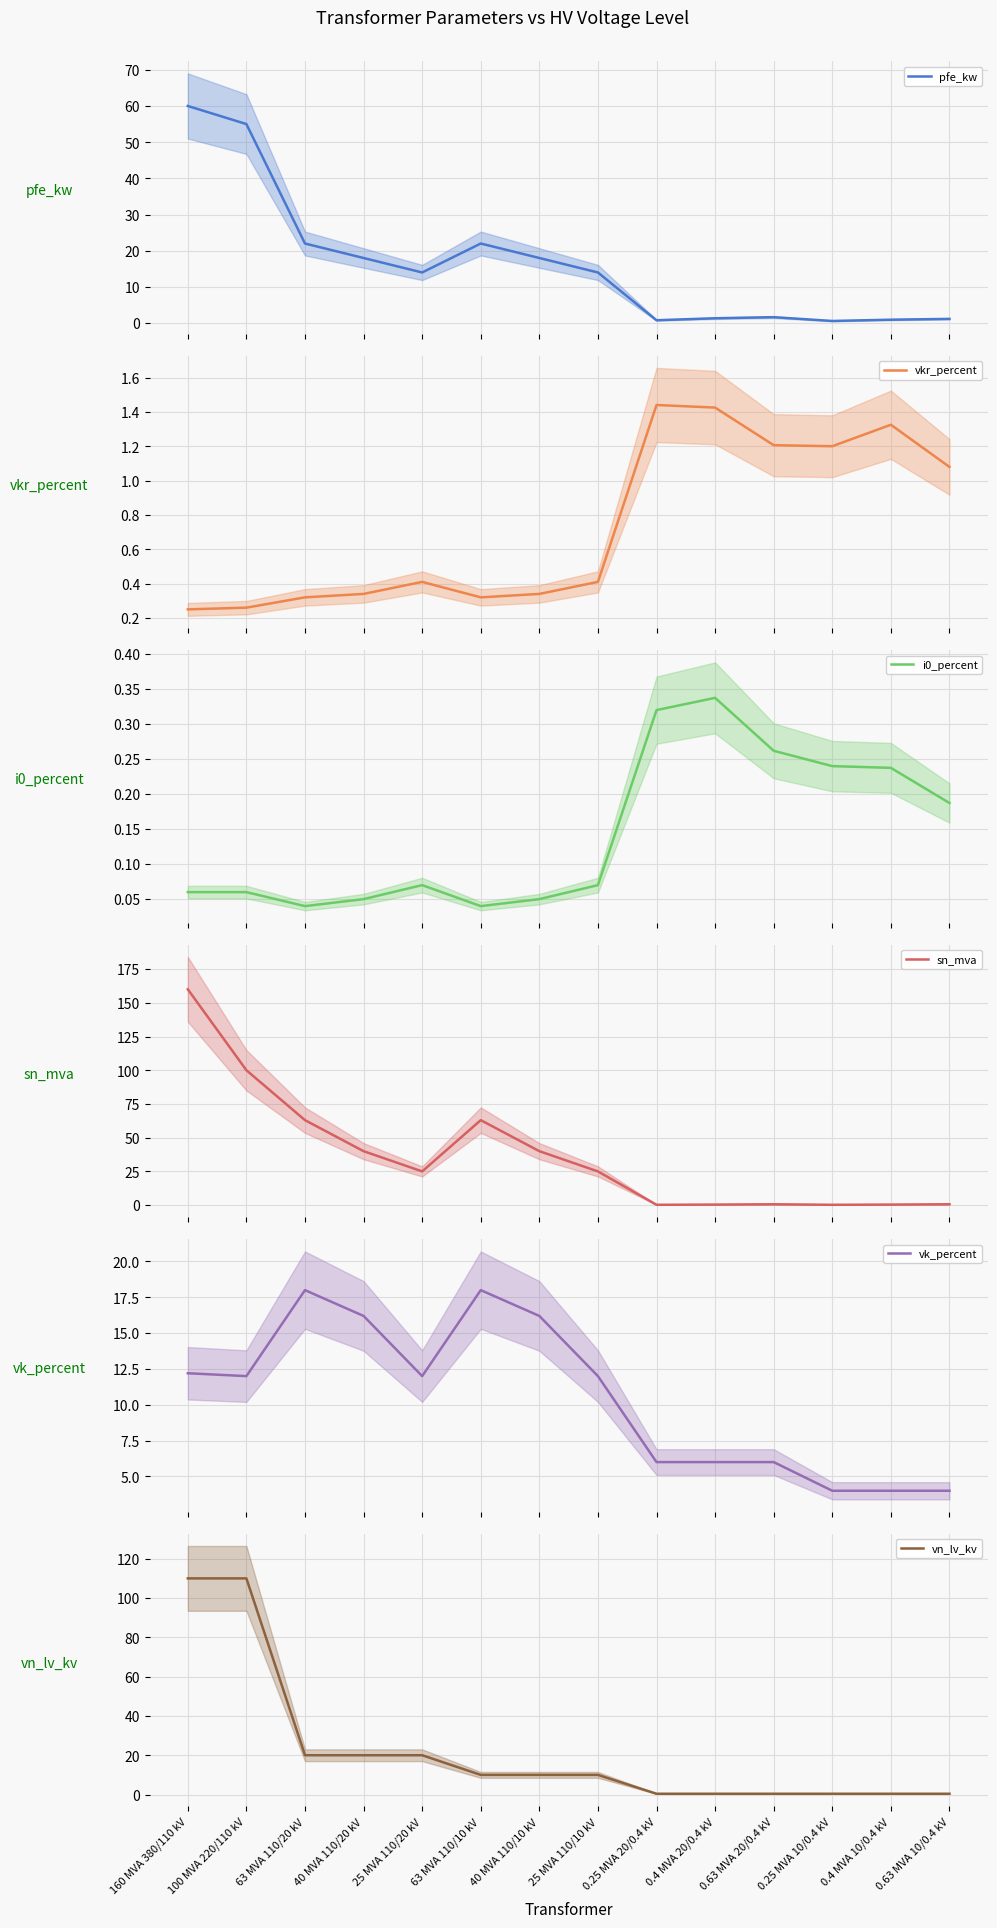

List the series in order of their peak value, lowest first.

i0_percent, vkr_percent, vk_percent, pfe_kw, vn_lv_kv, sn_mva